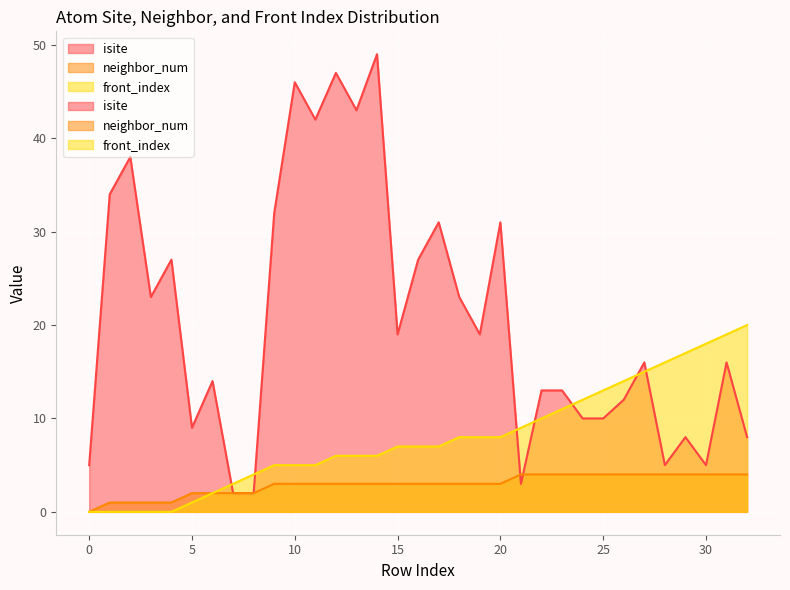

Which series has the largest total across all categories?

isite